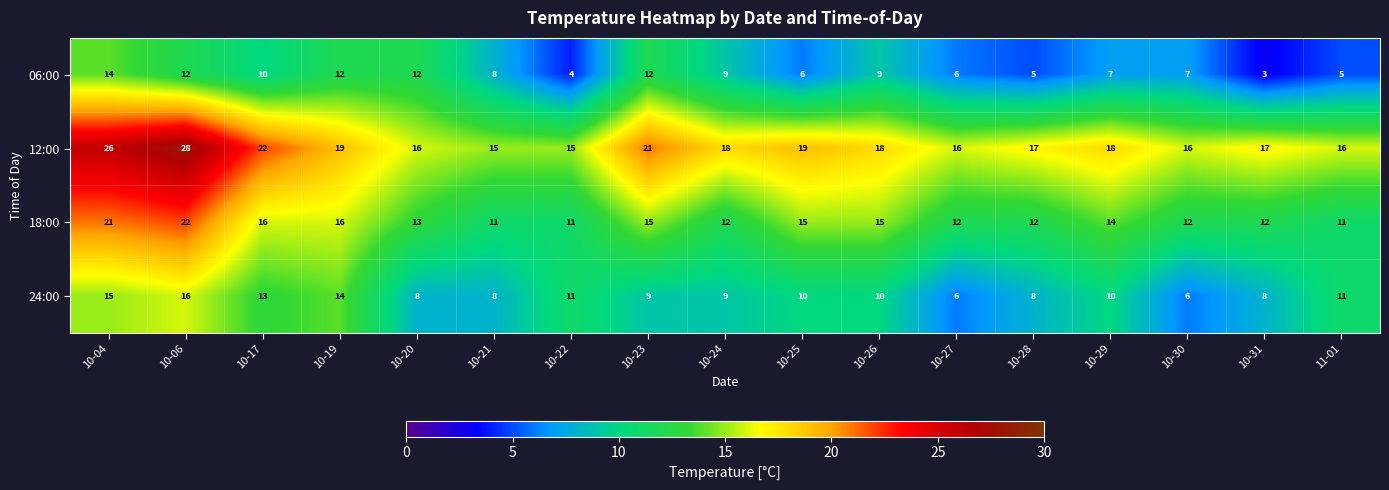

Which category has the highest value across all series?

10-06